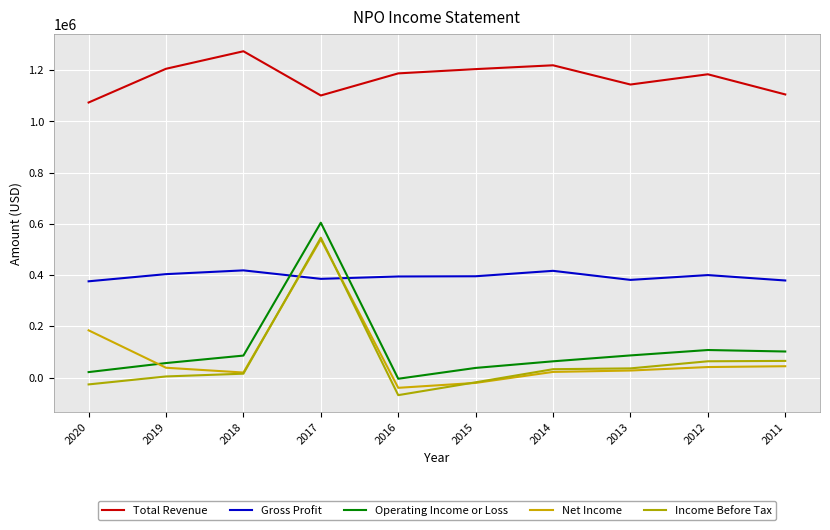

What is the sum of all Net Income values?

855700